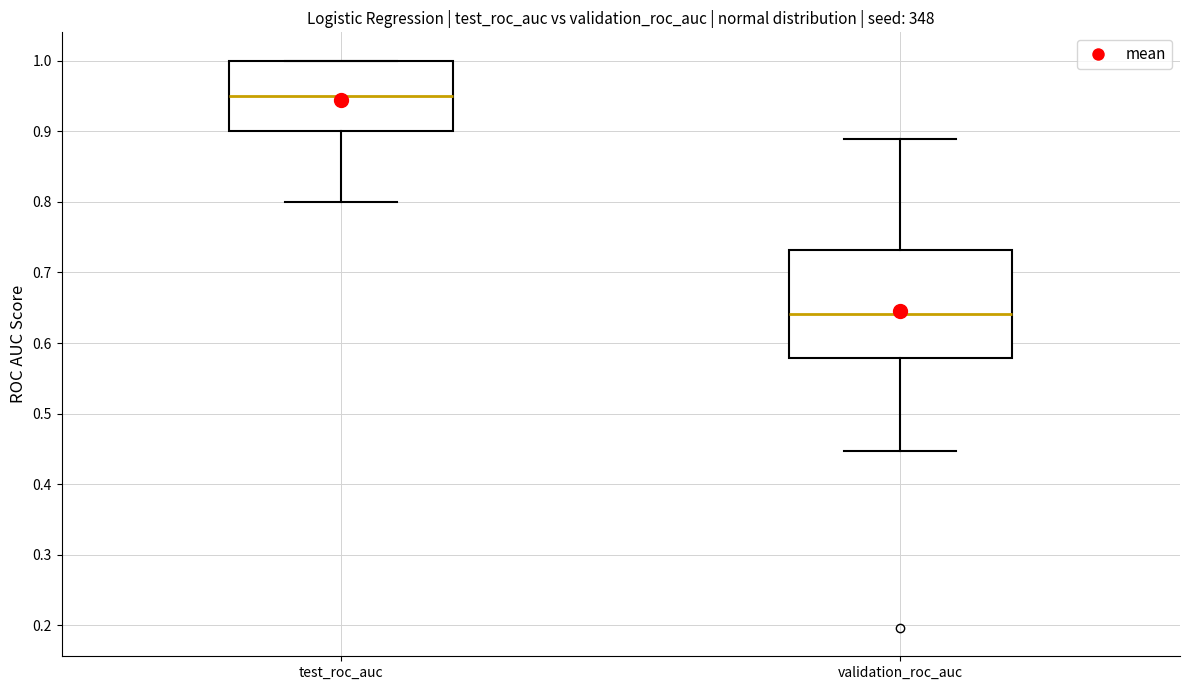

Which box's median line is the lowest?

validation_roc_auc